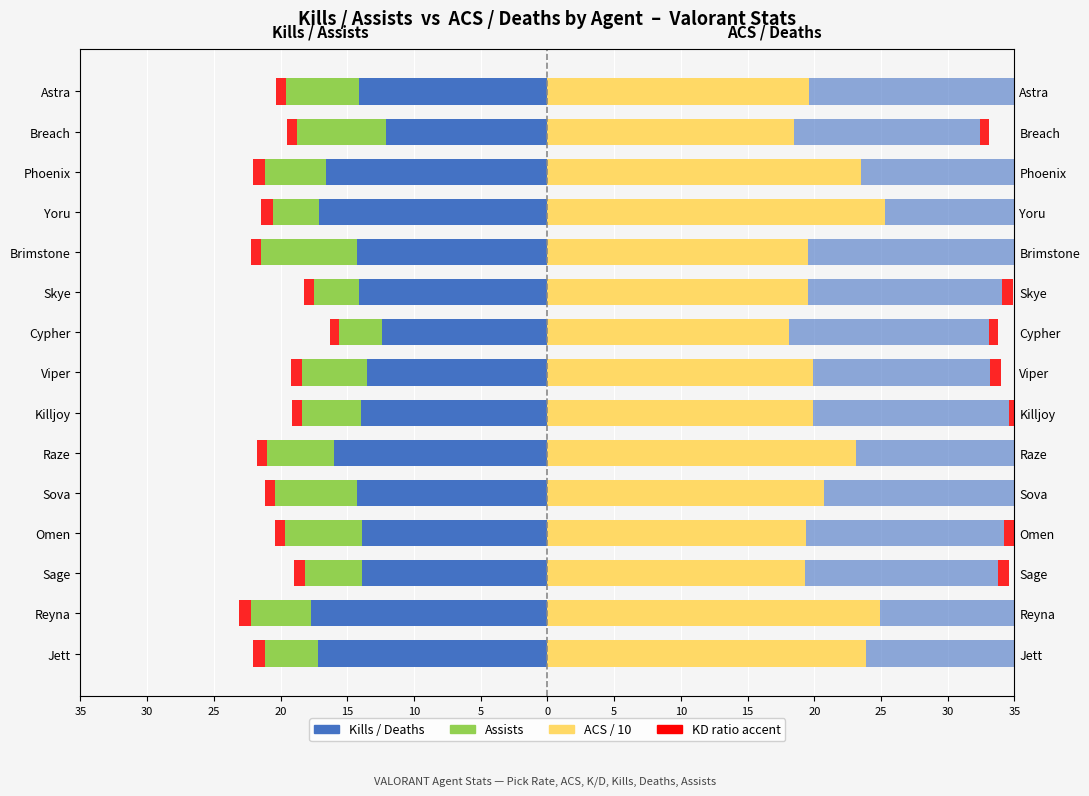

What is the difference between the second highest and second lowest values in the Assists series?

3.3